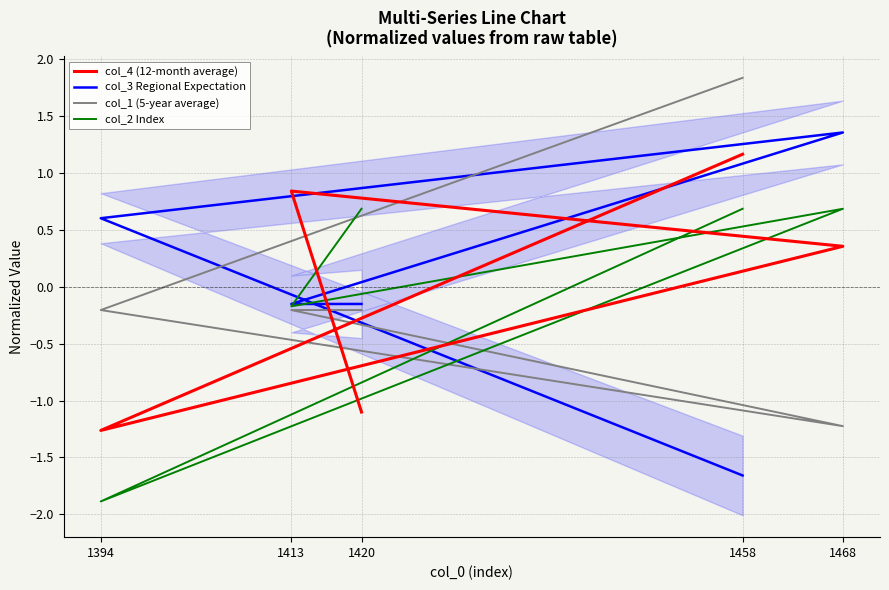

Which series has the largest total across all categories?

col_3 Regional Expectation